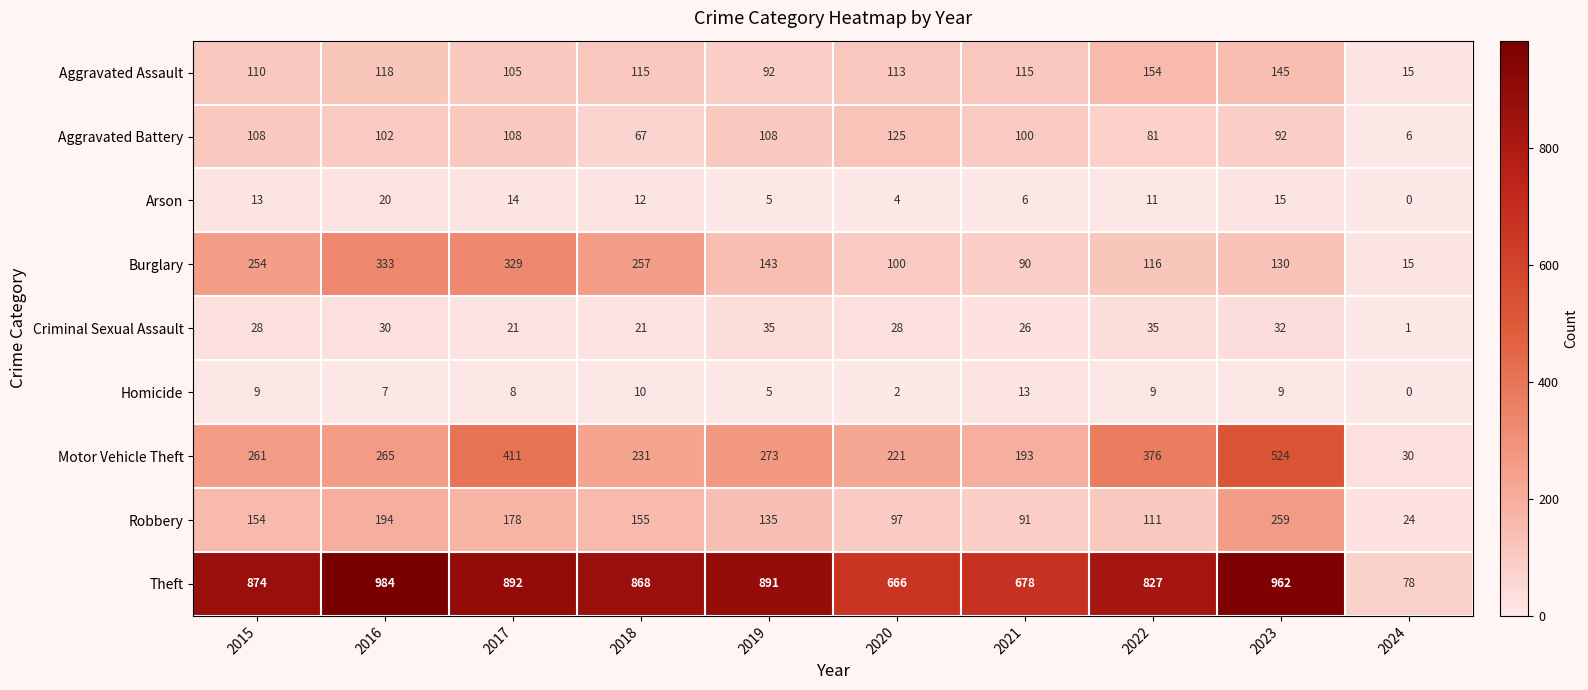

The Burglary series shows 184 at 2023. True or false?

False